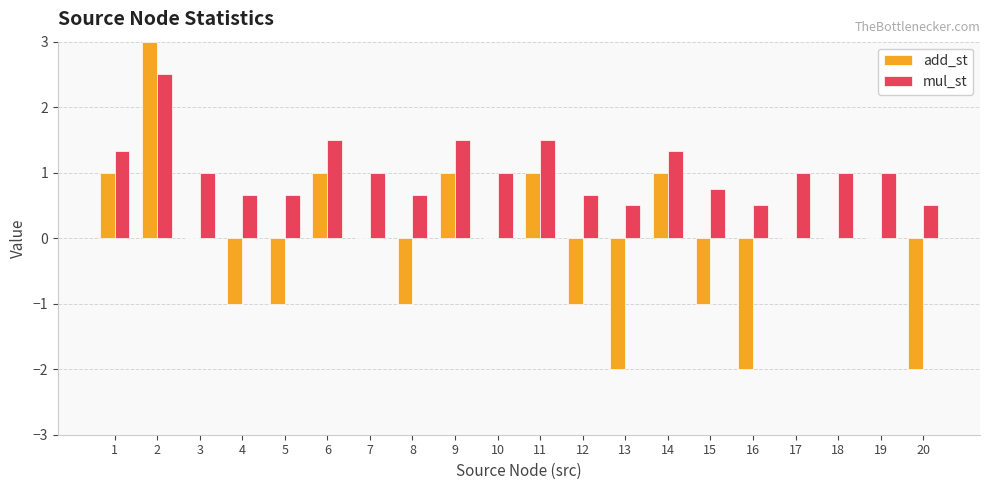

How many groups of bars are there?

20